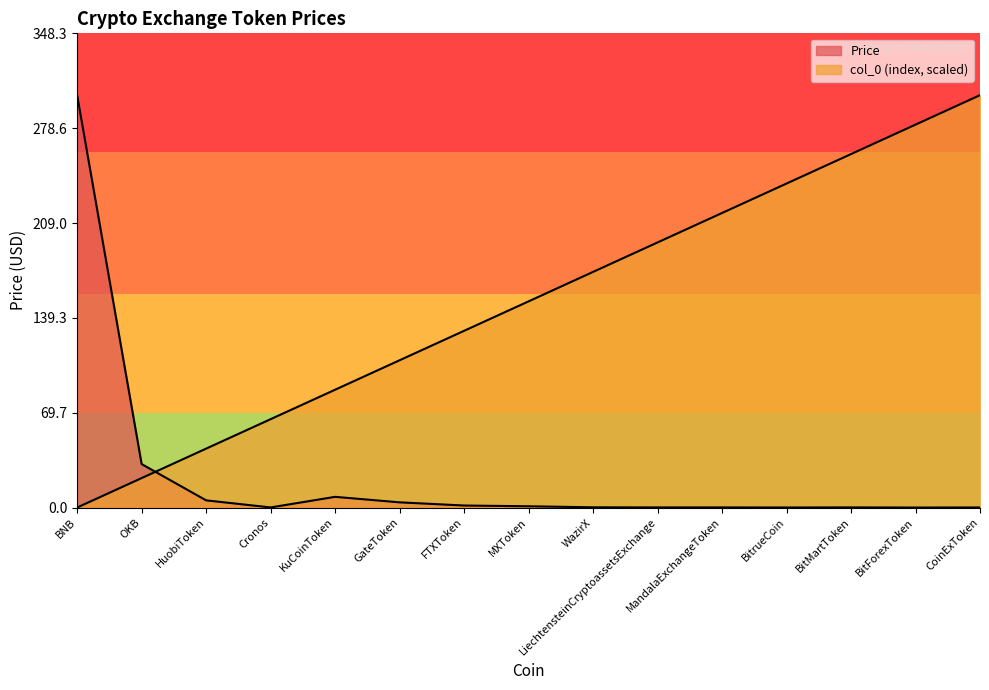

How many values in the col_0 series are below 151?

7